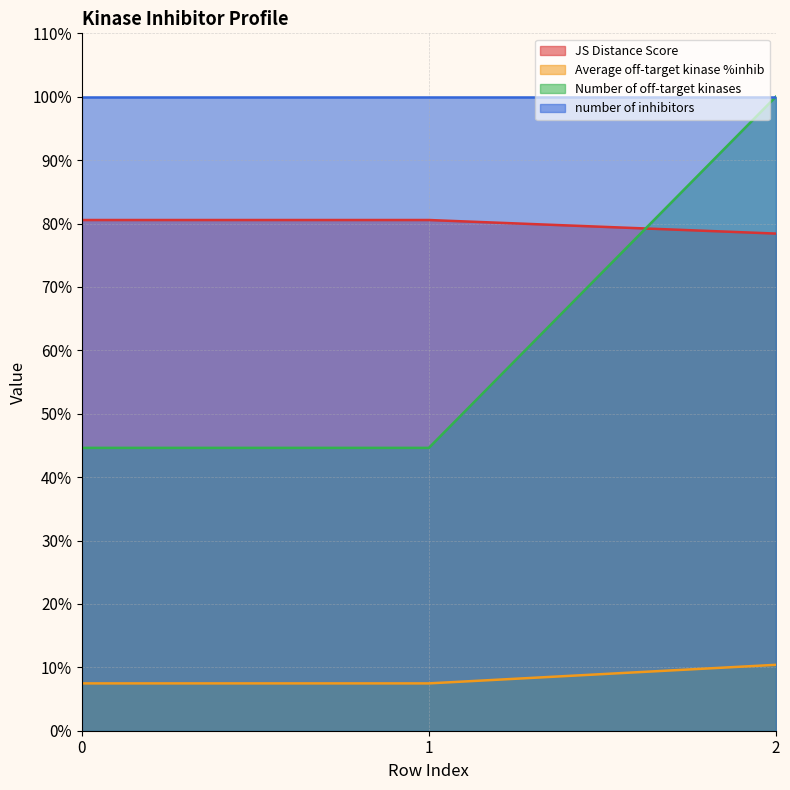

What is the difference between the highest and lowest values at 1?

92.5